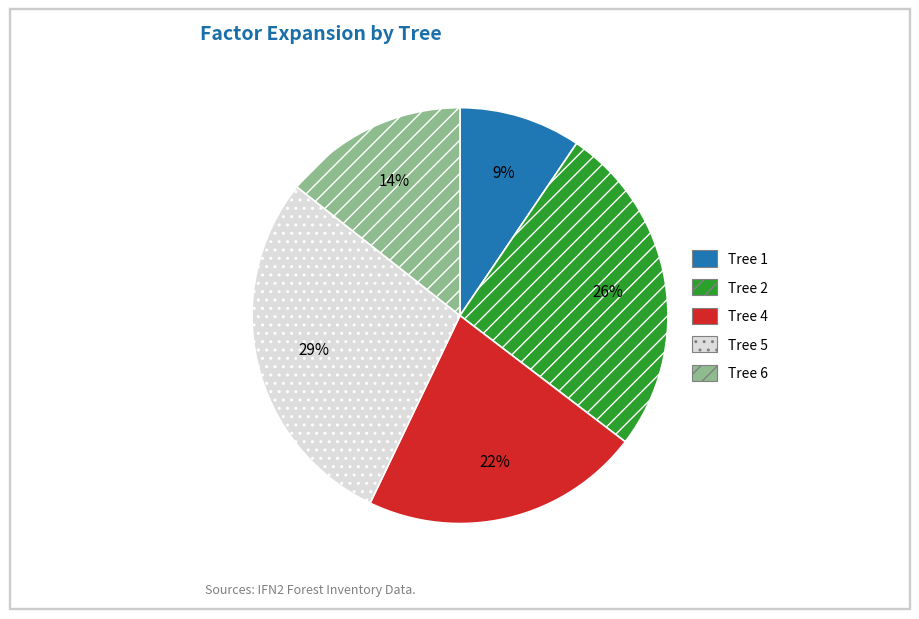

To the nearest percent, what is the average slice percentage?

20%